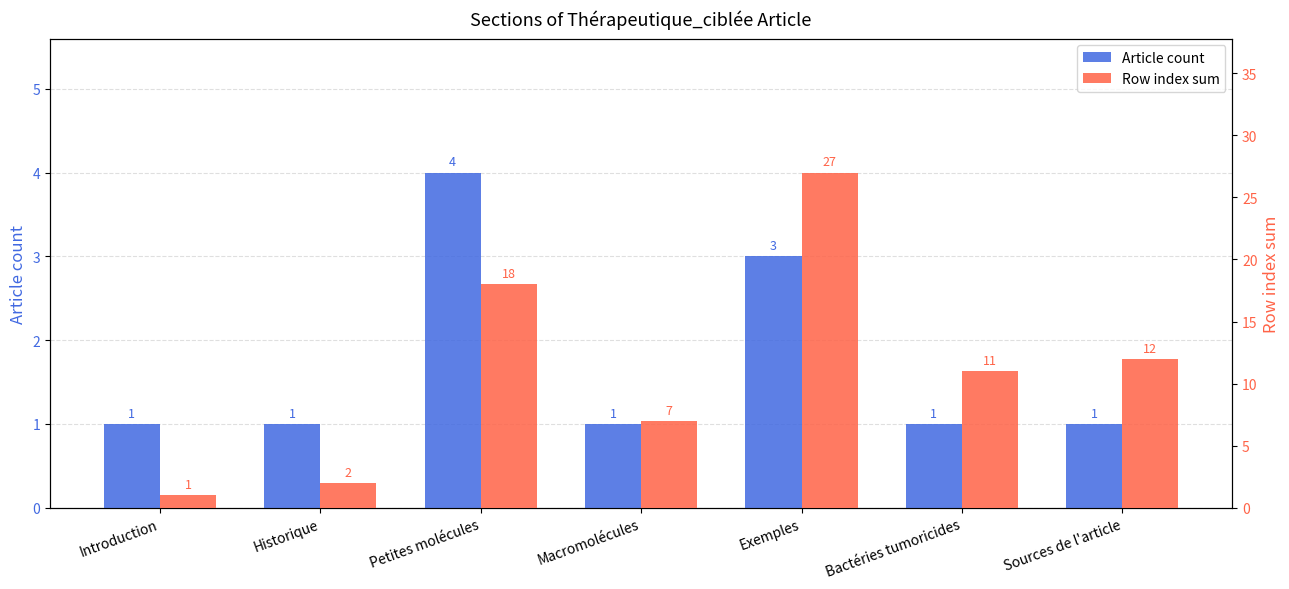

What is the difference between the highest and lowest values at Exemples?

24